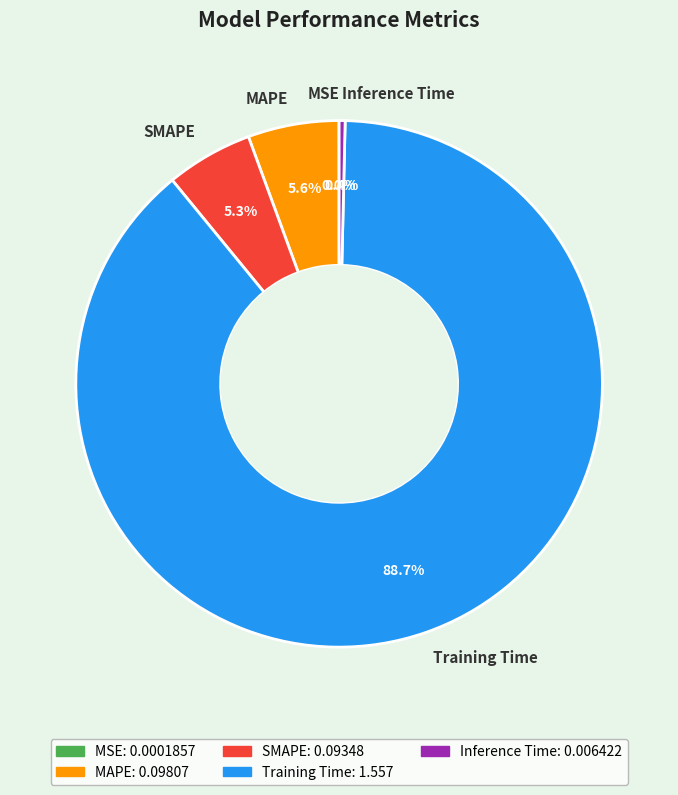

Do Training Time and SMAPE together represent more than half of the pie?

Yes